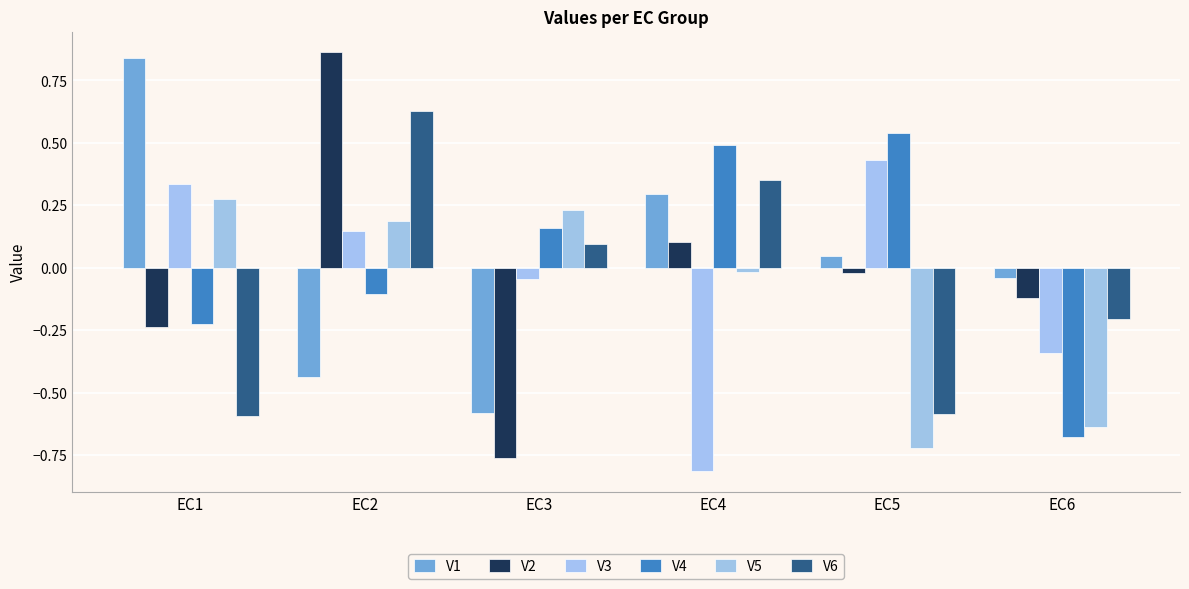

Reading left to right, list all the values displayed in this chart.

V1: 0.8	-0.4	-0.6	0.3	0.0	-0.0
V2: -0.2	0.9	-0.8	0.1	-0.0	-0.1
V3: 0.3	0.1	-0.0	-0.8	0.4	-0.3
V4: -0.2	-0.1	0.2	0.5	0.5	-0.7
V5: 0.3	0.2	0.2	-0.0	-0.7	-0.6
V6: -0.6	0.6	0.1	0.4	-0.6	-0.2